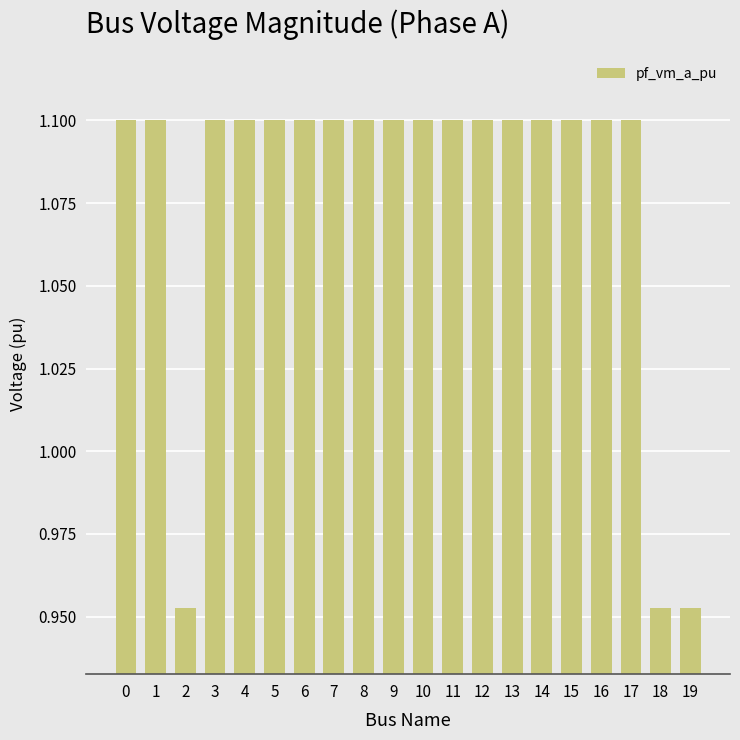

Approximately how many times larger is the value at 18 compared to 15?

0.9